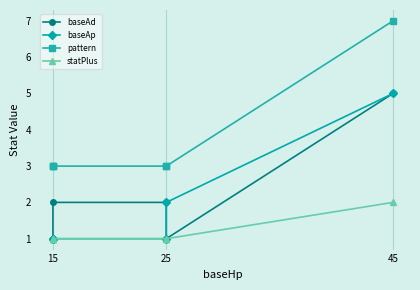

What is the minimum value for baseAd?

1